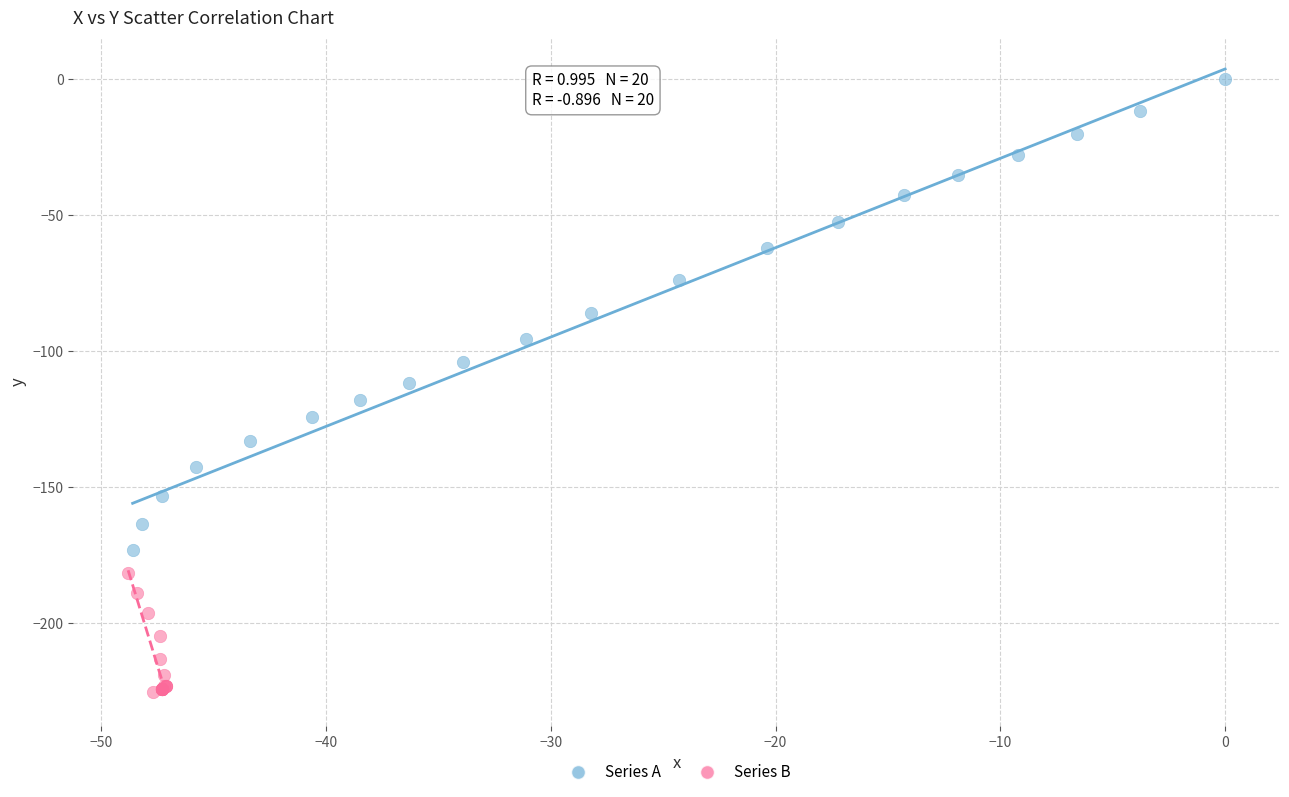

Which series reaches the maximum Y coordinate?

Series A